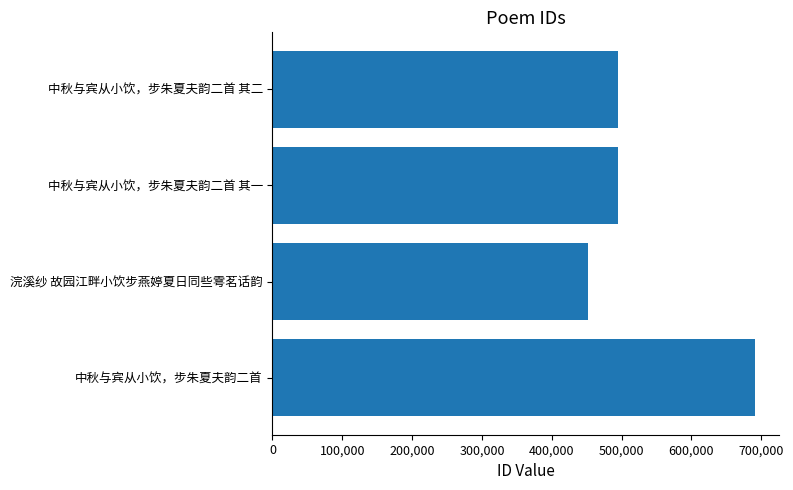

What is the change in value from 中秋与宾从小饮，步朱夏夫韵二首 to 浣溪纱 故园江畔小饮步燕婷夏日同些雩茗话韵?

-238896